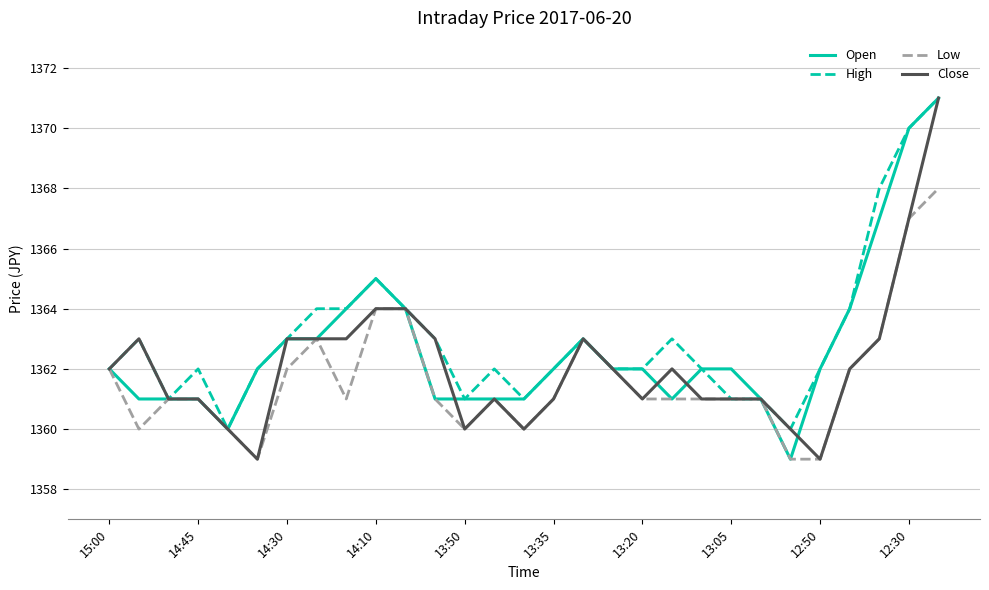

What is the lowest value of the Open series?

1359